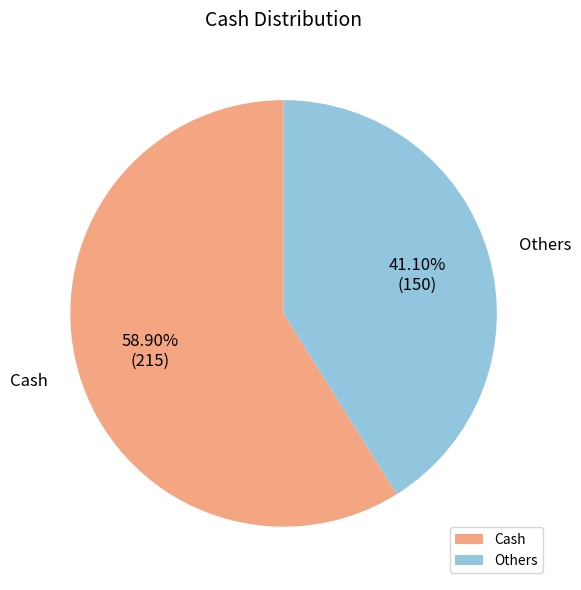

How many slices are in this pie chart?

2